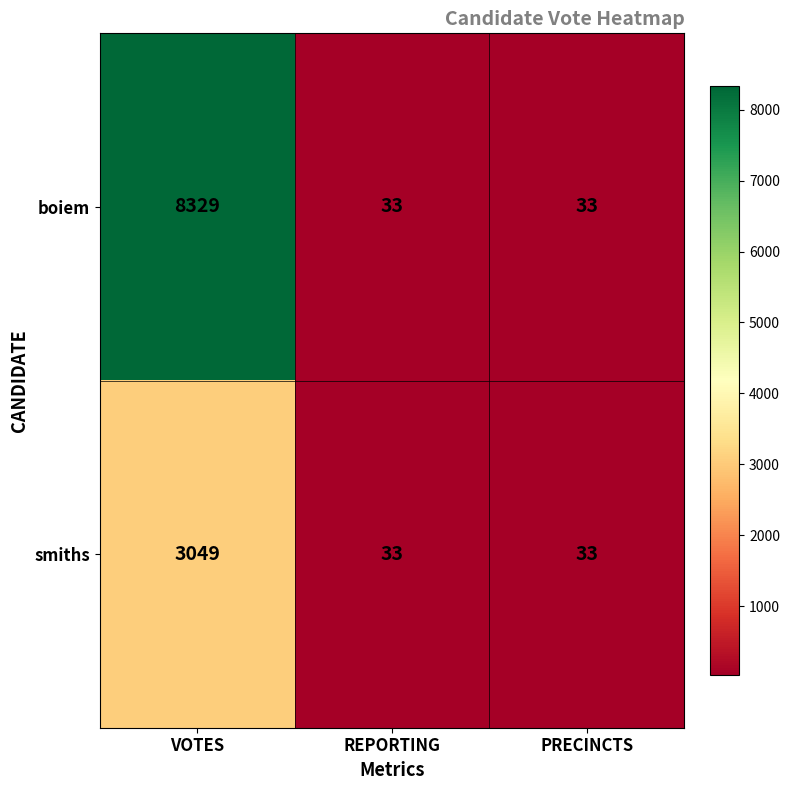

What is the difference between the smiths values at PRECINCTS and VOTES?

3016